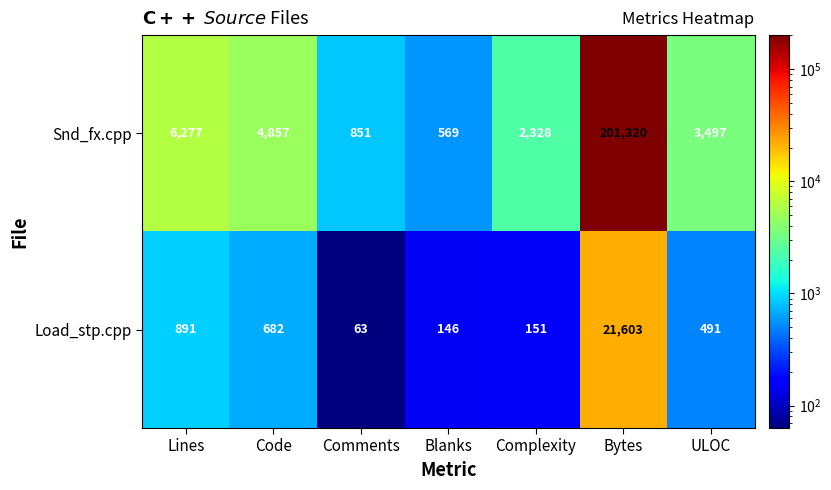

Which series has the largest range (max minus min)?

Snd_fx.cpp